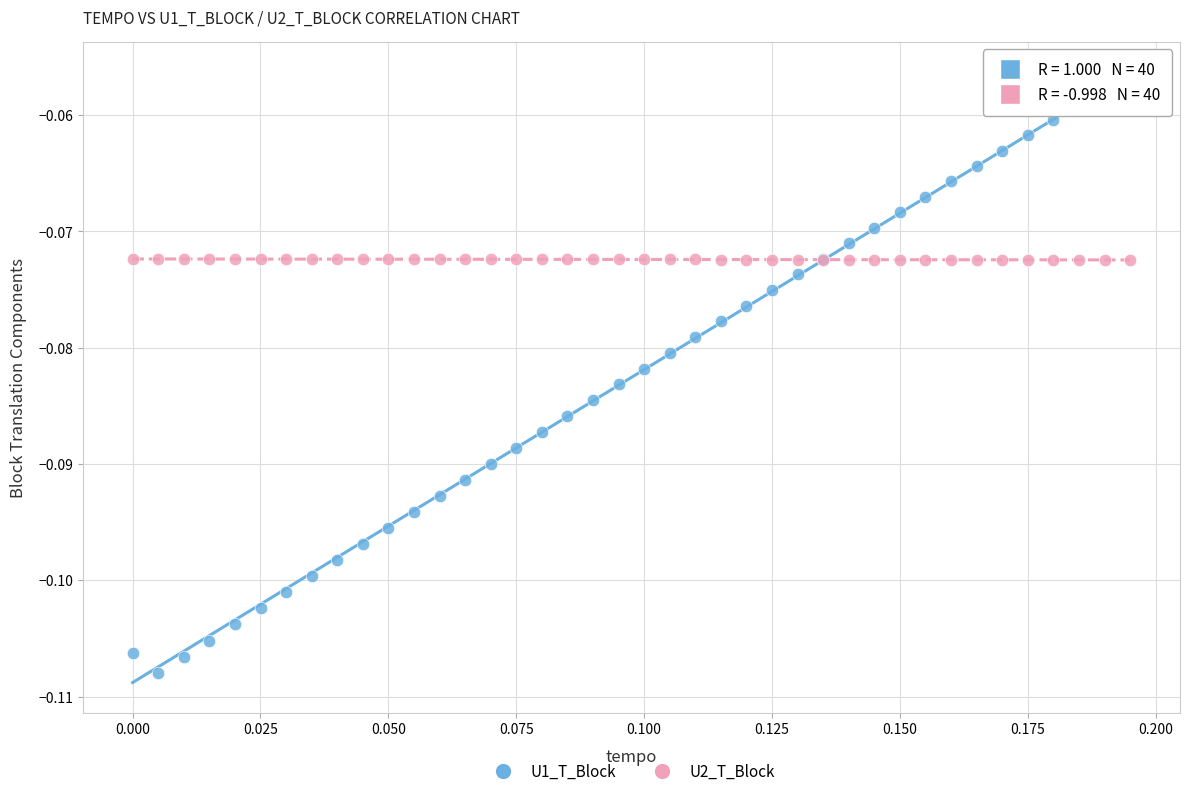

Which series reaches the maximum Y coordinate?

U1_T_Block